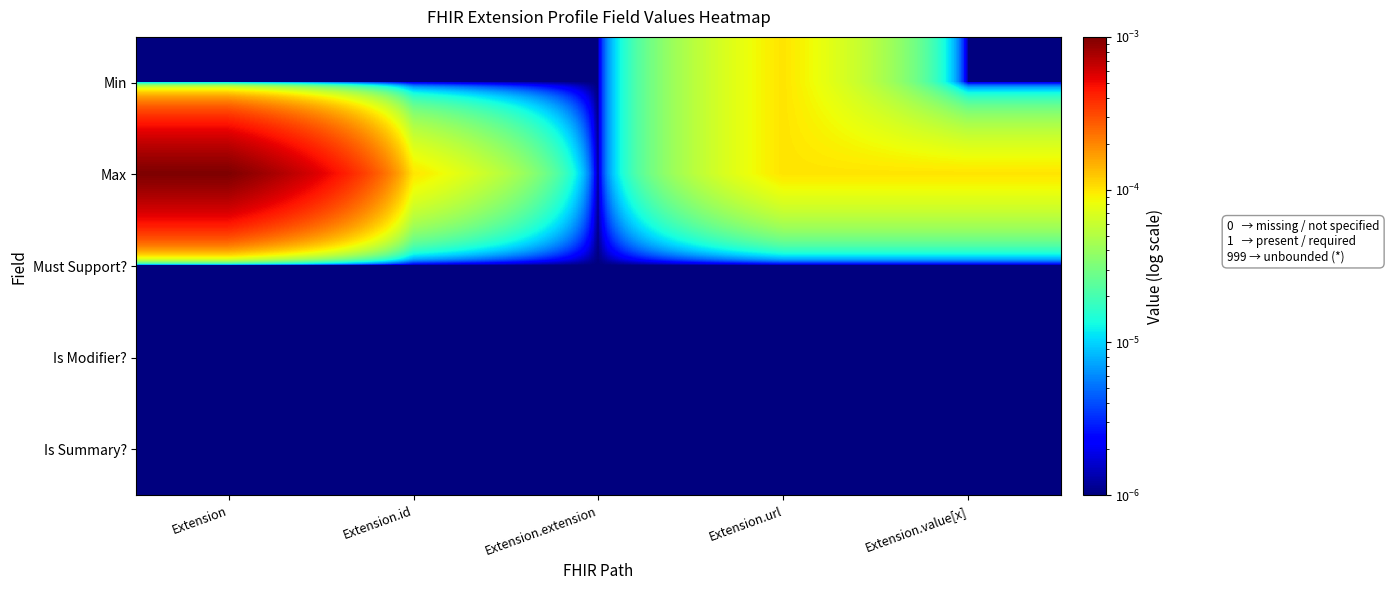

At which category is the sum across all series the highest?

Extension